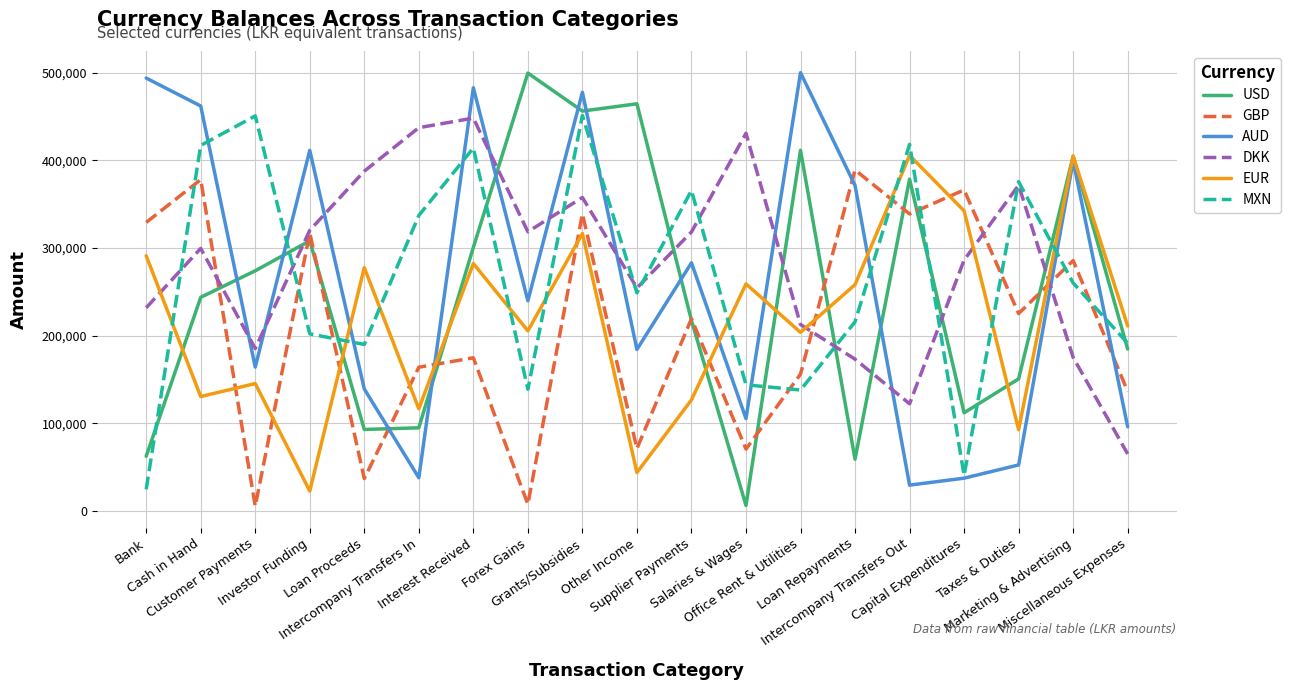

What is the maximum value for EUR?

405530